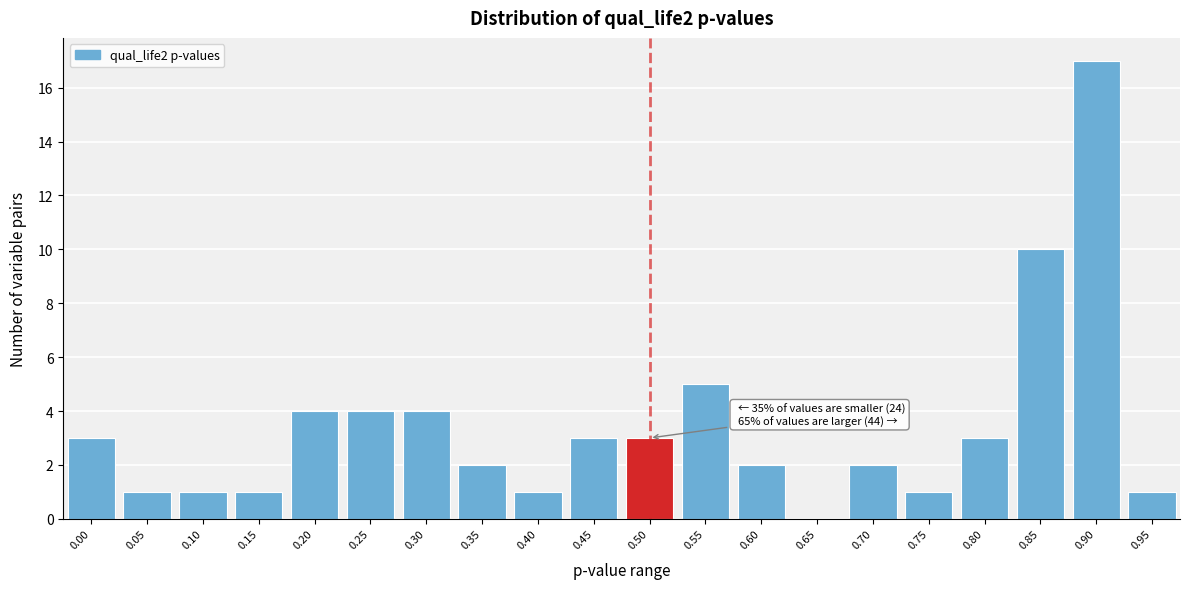

Reading left to right, list all the values displayed in this chart.

0.00=3	0.05=1	0.10=1	0.15=1	0.20=4	0.25=4	0.30=4	0.35=2	0.40=1	0.45=3	0.50=3	0.55=5	0.60=2	0.65=0	0.70=2	0.75=1	0.80=3	0.85=10	0.90=17	0.95=1